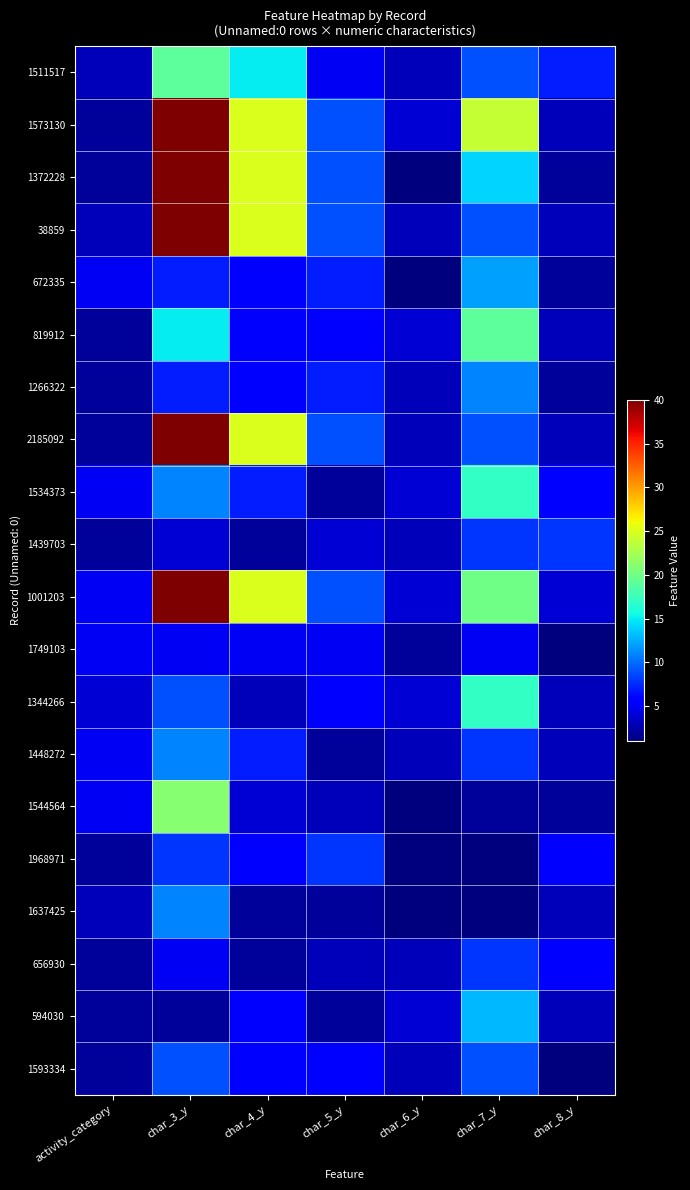

Reading left to right, what are all the values shown in this chart?

1511517: activity_category=3	char_3_y=19	char_4_y=15	char_5_y=5	char_6_y=3	char_7_y=9	char_8_y=7
1573130: activity_category=2	char_3_y=40	char_4_y=25	char_5_y=9	char_6_y=4	char_7_y=24	char_8_y=3
1372228: activity_category=2	char_3_y=40	char_4_y=25	char_5_y=9	char_6_y=1	char_7_y=14	char_8_y=2
38859: activity_category=3	char_3_y=40	char_4_y=25	char_5_y=9	char_6_y=3	char_7_y=9	char_8_y=3
672335: activity_category=5	char_3_y=7	char_4_y=6	char_5_y=7	char_6_y=1	char_7_y=12	char_8_y=2
819912: activity_category=2	char_3_y=15	char_4_y=6	char_5_y=6	char_6_y=4	char_7_y=19	char_8_y=3
1266322: activity_category=2	char_3_y=7	char_4_y=6	char_5_y=7	char_6_y=3	char_7_y=11	char_8_y=2
2185092: activity_category=2	char_3_y=40	char_4_y=25	char_5_y=9	char_6_y=3	char_7_y=9	char_8_y=3
1534373: activity_category=5	char_3_y=11	char_4_y=7	char_5_y=2	char_6_y=4	char_7_y=17	char_8_y=6
1439703: activity_category=2	char_3_y=4	char_4_y=2	char_5_y=4	char_6_y=3	char_7_y=8	char_8_y=8
1001203: activity_category=5	char_3_y=40	char_4_y=25	char_5_y=9	char_6_y=4	char_7_y=20	char_8_y=4
1749103: activity_category=5	char_3_y=5	char_4_y=5	char_5_y=5	char_6_y=2	char_7_y=5	char_8_y=1
1344266: activity_category=4	char_3_y=9	char_4_y=3	char_5_y=6	char_6_y=4	char_7_y=17	char_8_y=3
1448272: activity_category=5	char_3_y=11	char_4_y=7	char_5_y=2	char_6_y=3	char_7_y=8	char_8_y=3
1544564: activity_category=5	char_3_y=21	char_4_y=4	char_5_y=3	char_6_y=1	char_7_y=2	char_8_y=2
1968971: activity_category=2	char_3_y=8	char_4_y=6	char_5_y=8	char_6_y=1	char_7_y=1	char_8_y=6
1637425: activity_category=3	char_3_y=11	char_4_y=2	char_5_y=2	char_6_y=1	char_7_y=1	char_8_y=3
656930: activity_category=2	char_3_y=5	char_4_y=2	char_5_y=3	char_6_y=3	char_7_y=8	char_8_y=6
594030: activity_category=2	char_3_y=2	char_4_y=6	char_5_y=2	char_6_y=4	char_7_y=13	char_8_y=3
1593334: activity_category=2	char_3_y=9	char_4_y=6	char_5_y=6	char_6_y=3	char_7_y=9	char_8_y=1